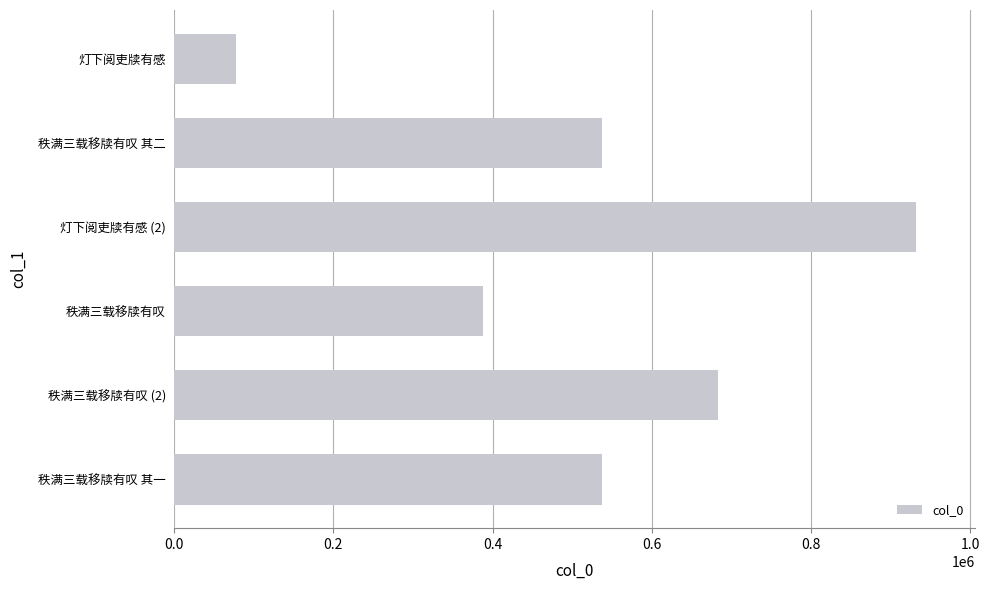

What is the maximum value shown in the chart?

931605